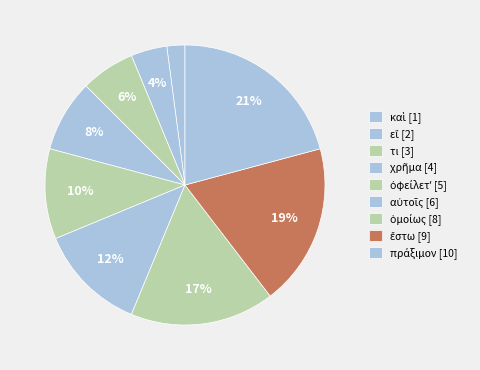

Combined, what portion of the pie is τι and χρῆμα?

14.6%